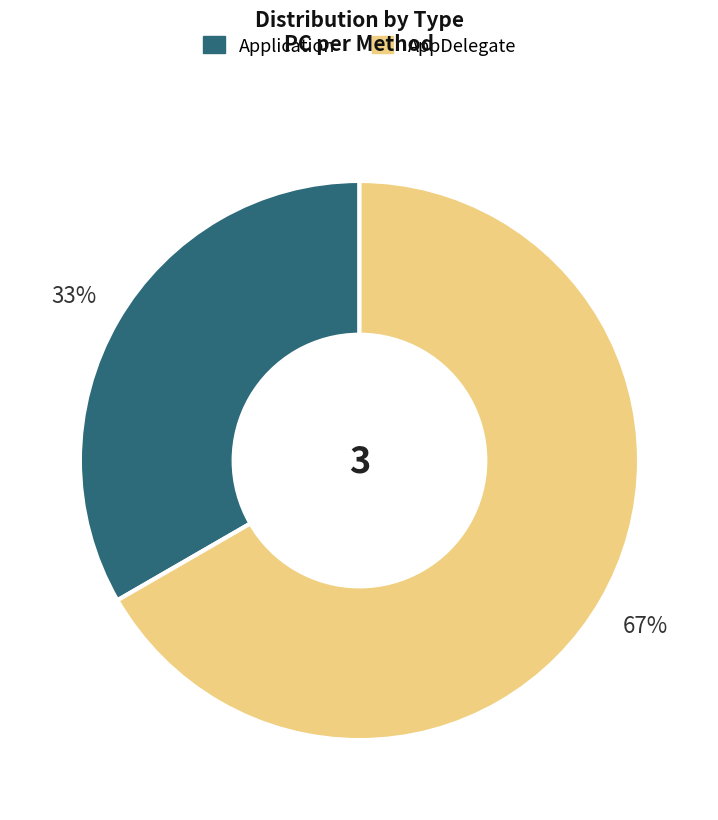

To the nearest percent, what is the average slice percentage?

50%